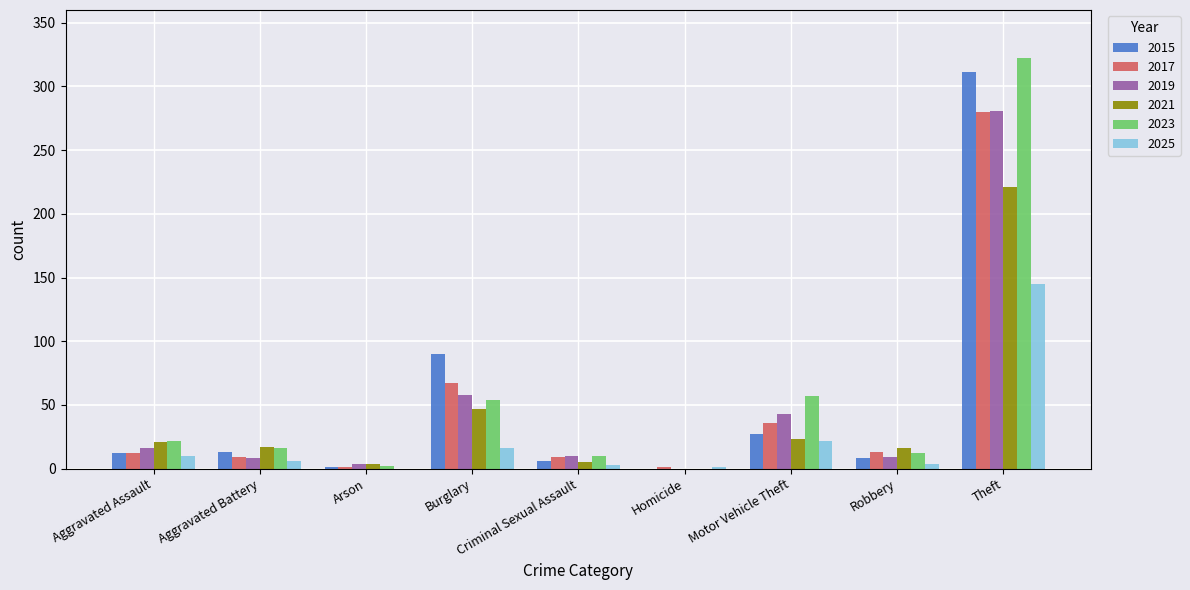

What is the sum of all 2021 values?

354